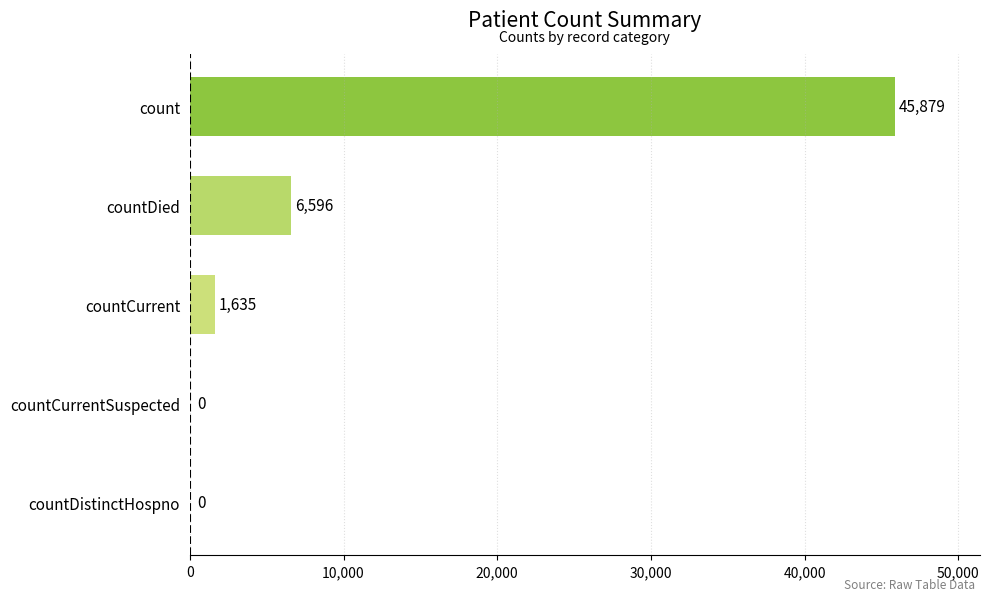

At which label is the value closest to 22939?

countDied